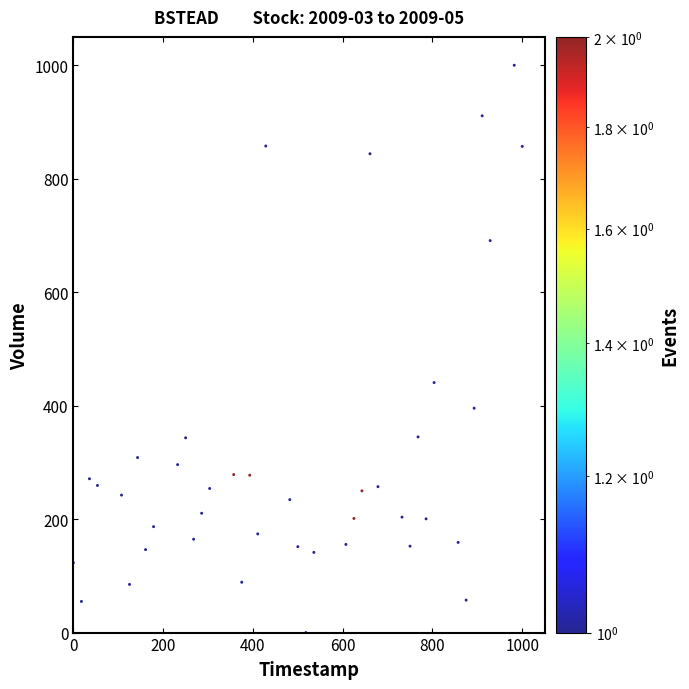

What is the range of Y values (max minus min)?

1000.0